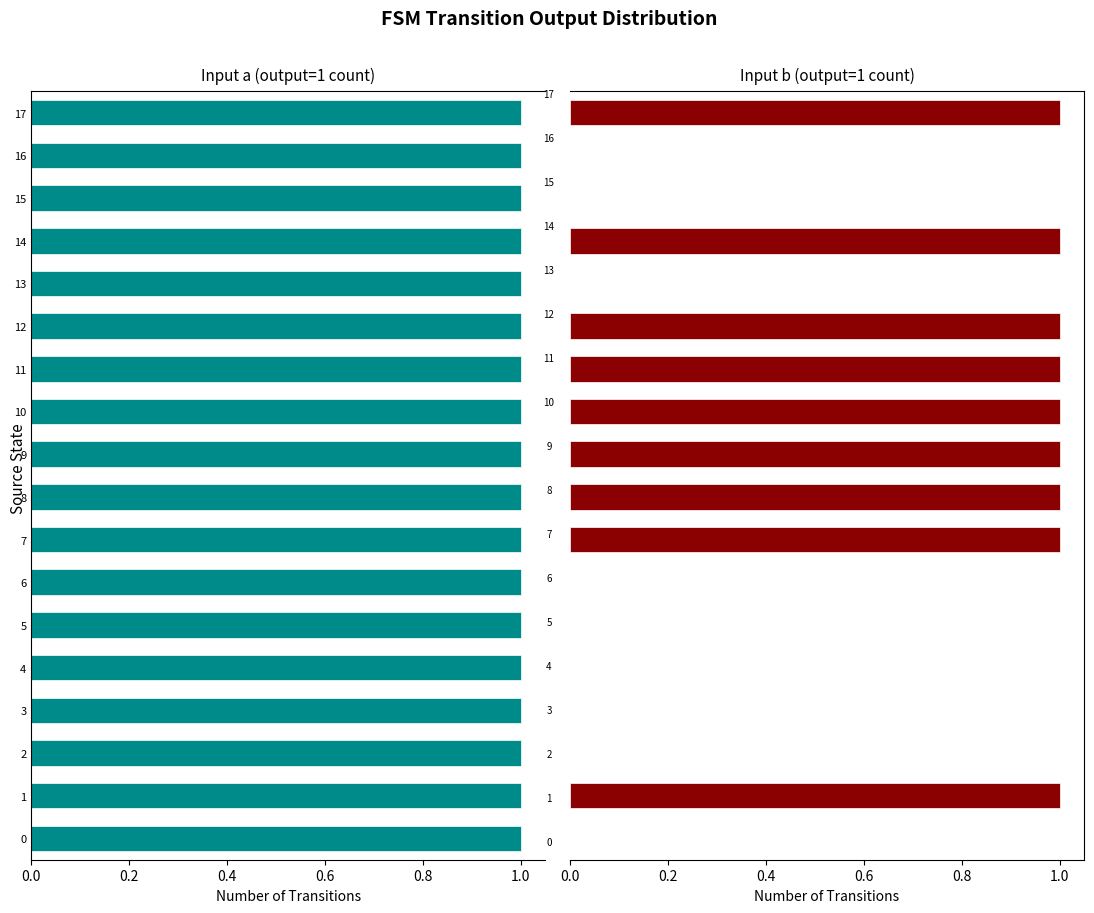

Count the number of data series in this chart.

2